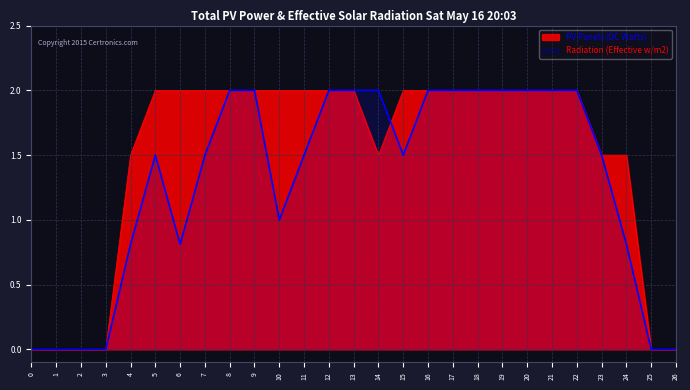

What are all the series names shown in the legend?

PV Panels (DC Watts), Radiation (Effective w/m2)